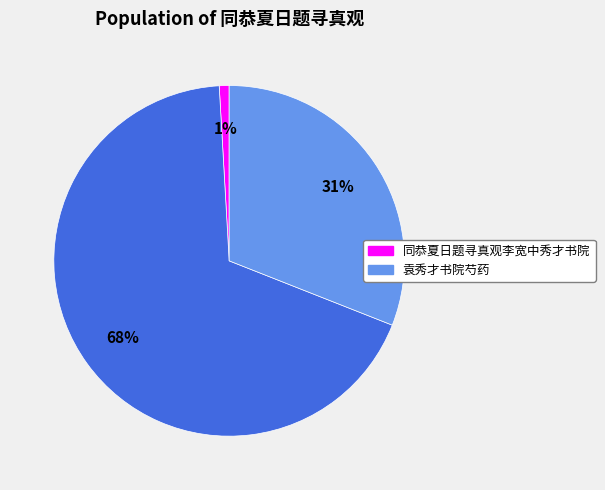

Is there a majority slice in this chart?

Yes